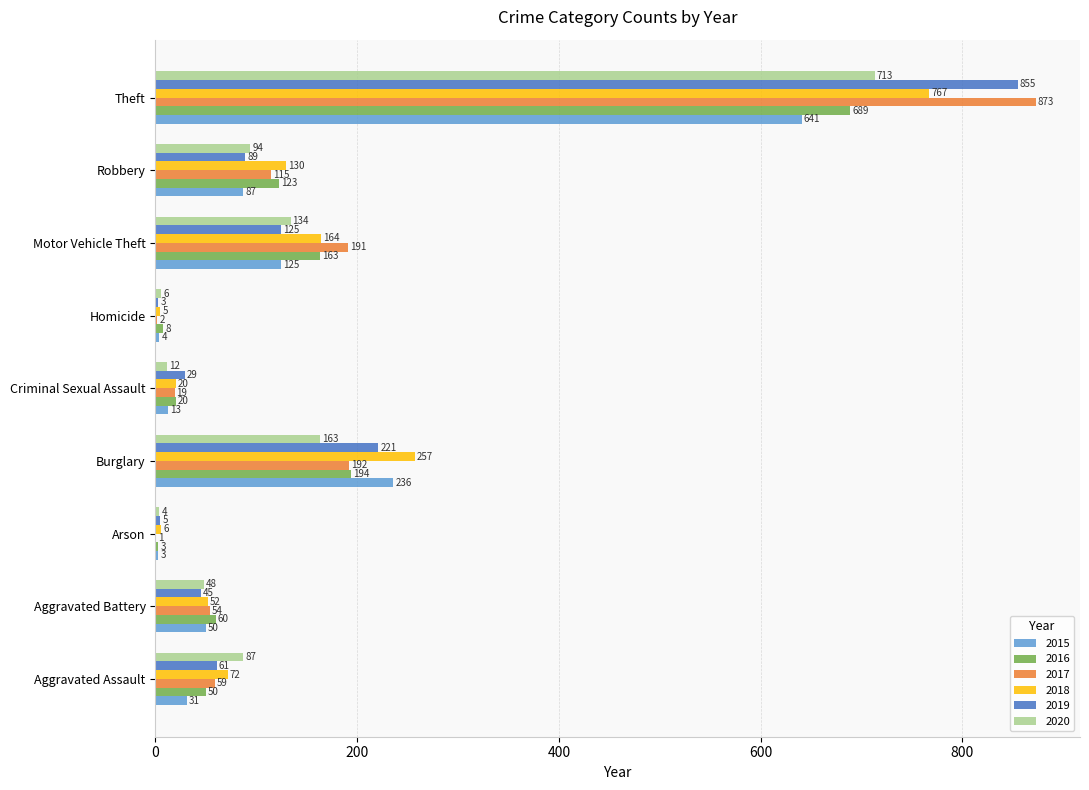

Which category has the highest value in the 2018 series?

Theft